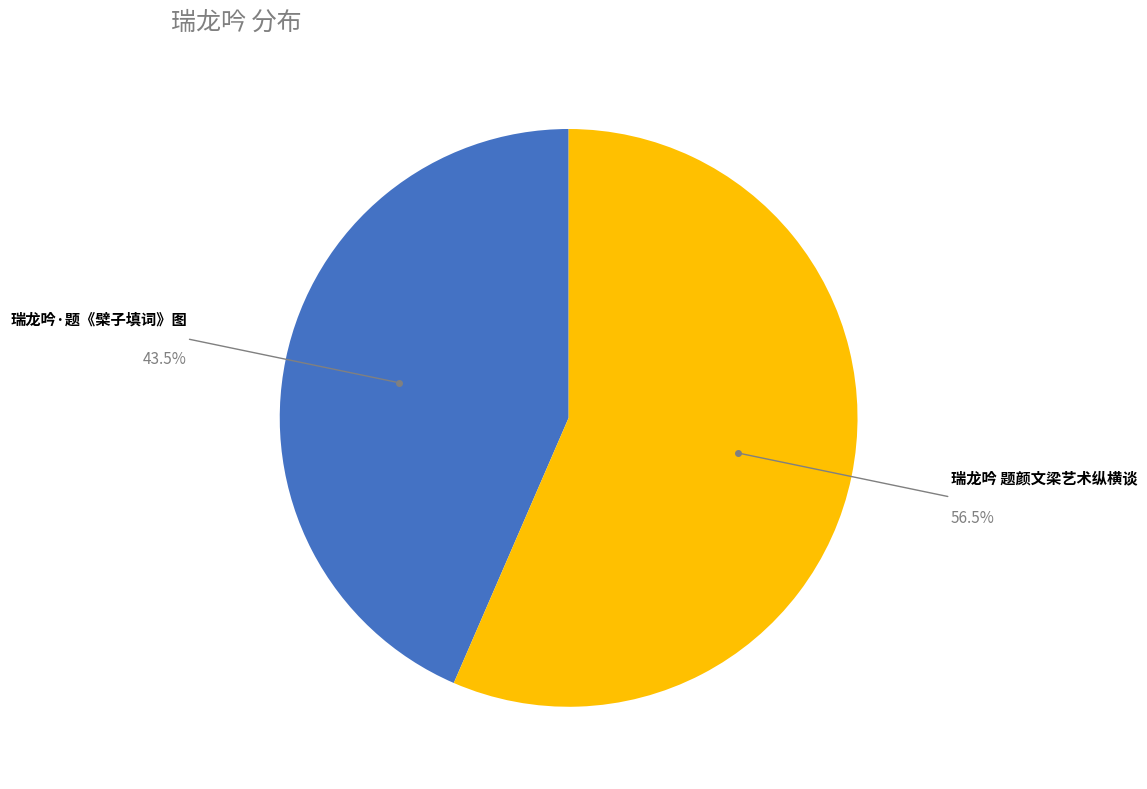

Is there any slice that represents more than half of the pie?

Yes